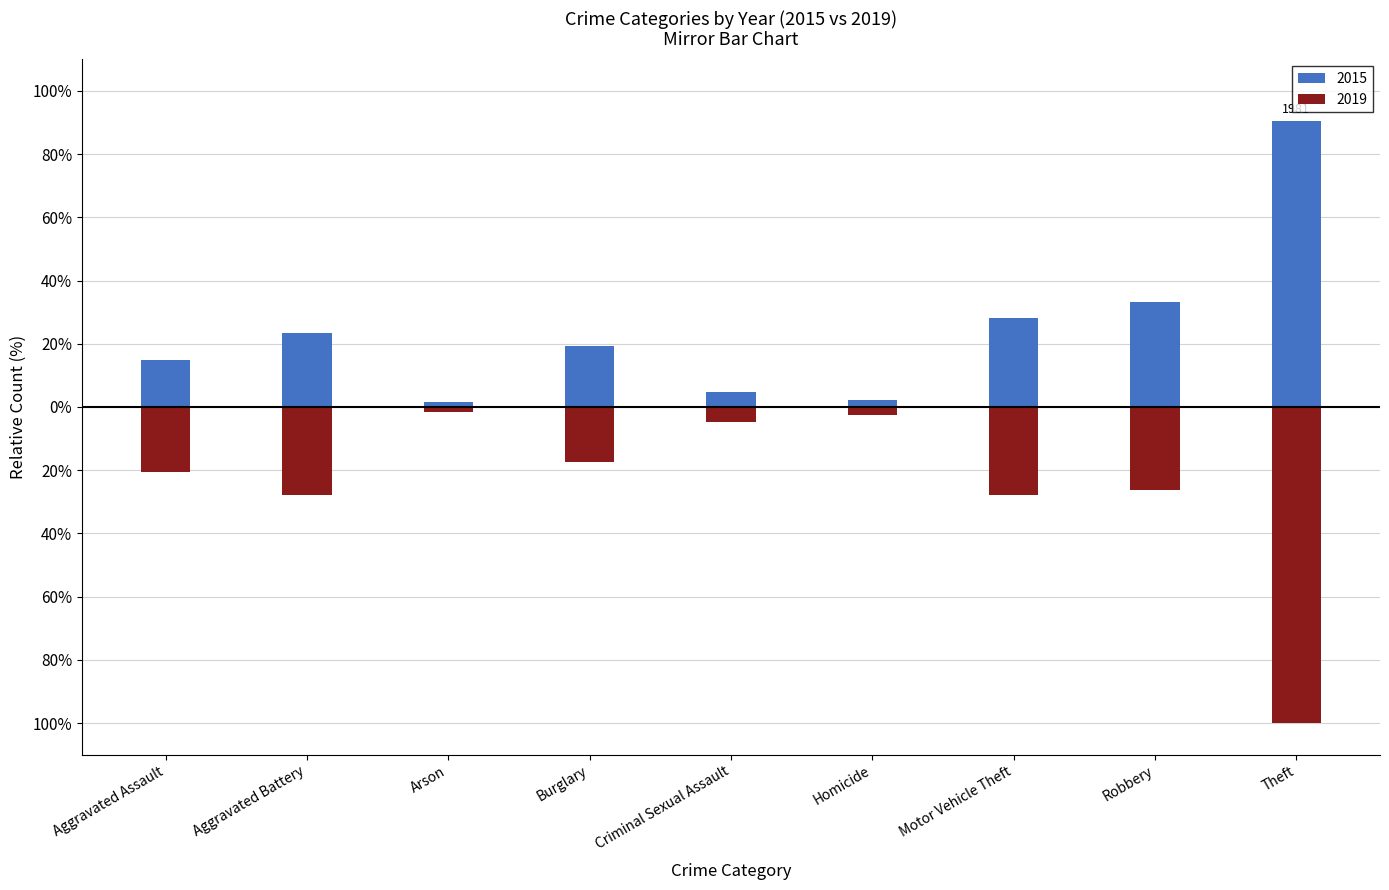

Reading left to right, transcribe all the data shown in this chart.

2015: Aggravated Assault=14.7	Aggravated Battery=23.5	Arson=1.6	Burglary=19.2	Criminal Sexual Assault=4.8	Homicide=2.3	Motor Vehicle Theft=28.0	Robbery=33.2	Theft=90.5
2019: Aggravated Assault=-20.6	Aggravated Battery=-27.8	Arson=-1.5	Burglary=-17.5	Criminal Sexual Assault=-4.7	Homicide=-2.4	Motor Vehicle Theft=-27.9	Robbery=-26.3	Theft=-100.0